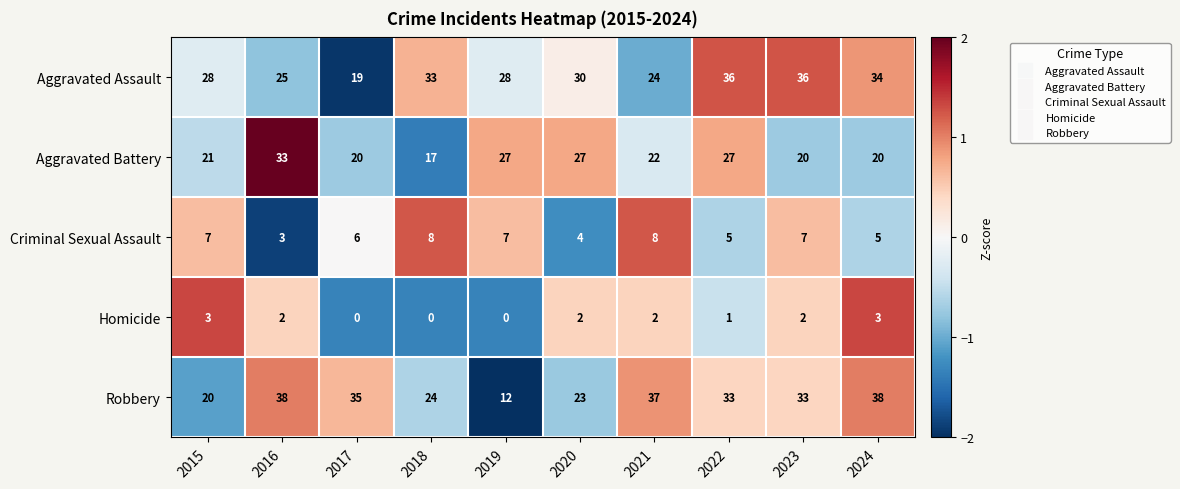

Which series changed the most between 2016 and 2017?

Aggravated Battery